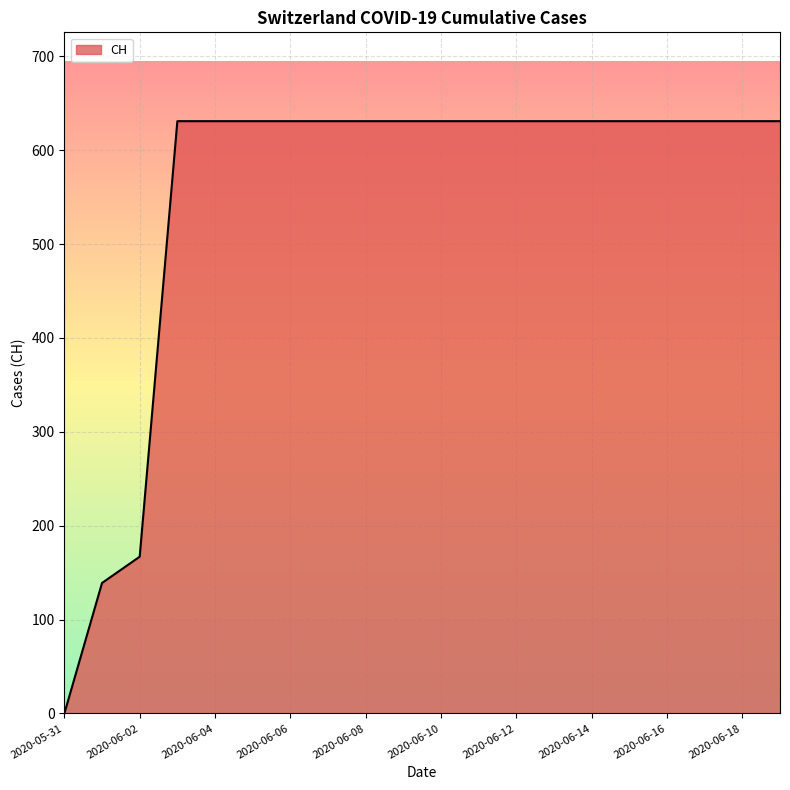

What is the difference between the maximum and minimum values?

631